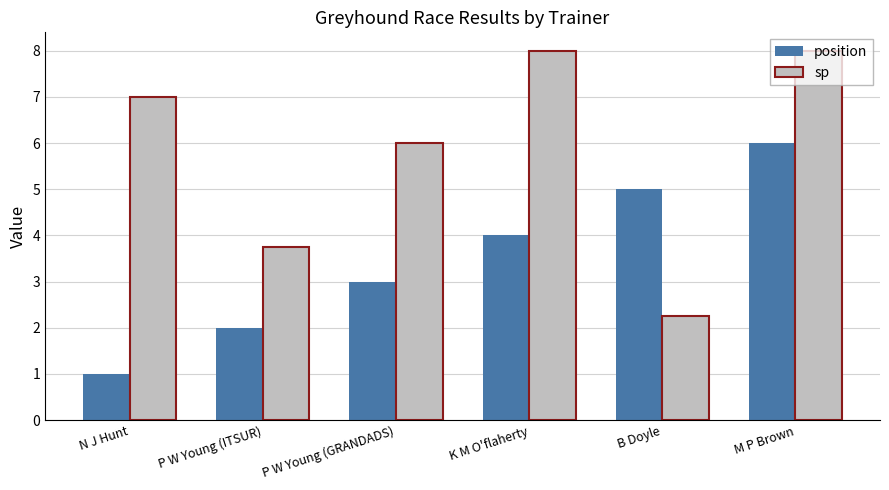

The sp series shows 5.6 at P W Young (ITSUR). True or false?

False